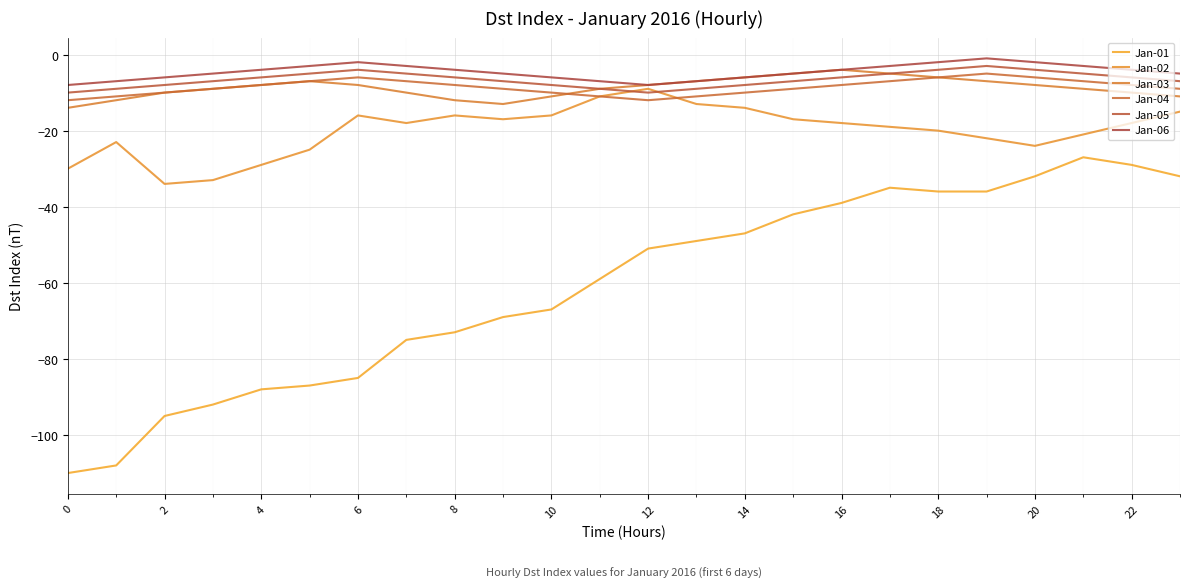

What is the lowest value of the Jan-02 series?

-34